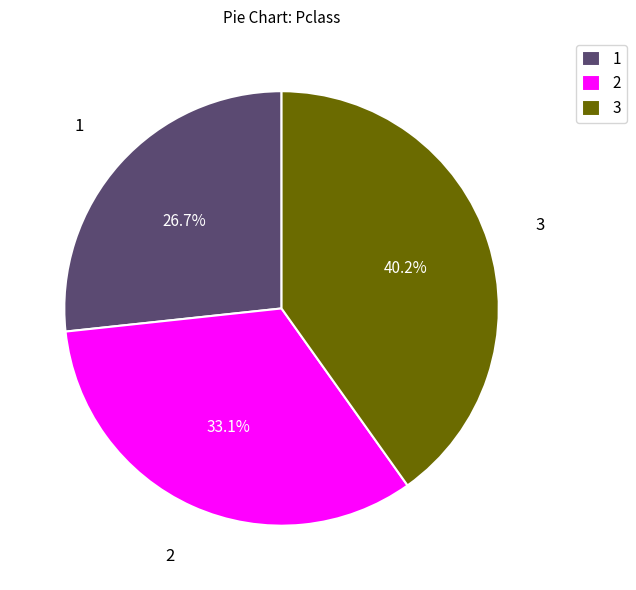

What is the ratio of the value at 1 to the value at 3?

0.7